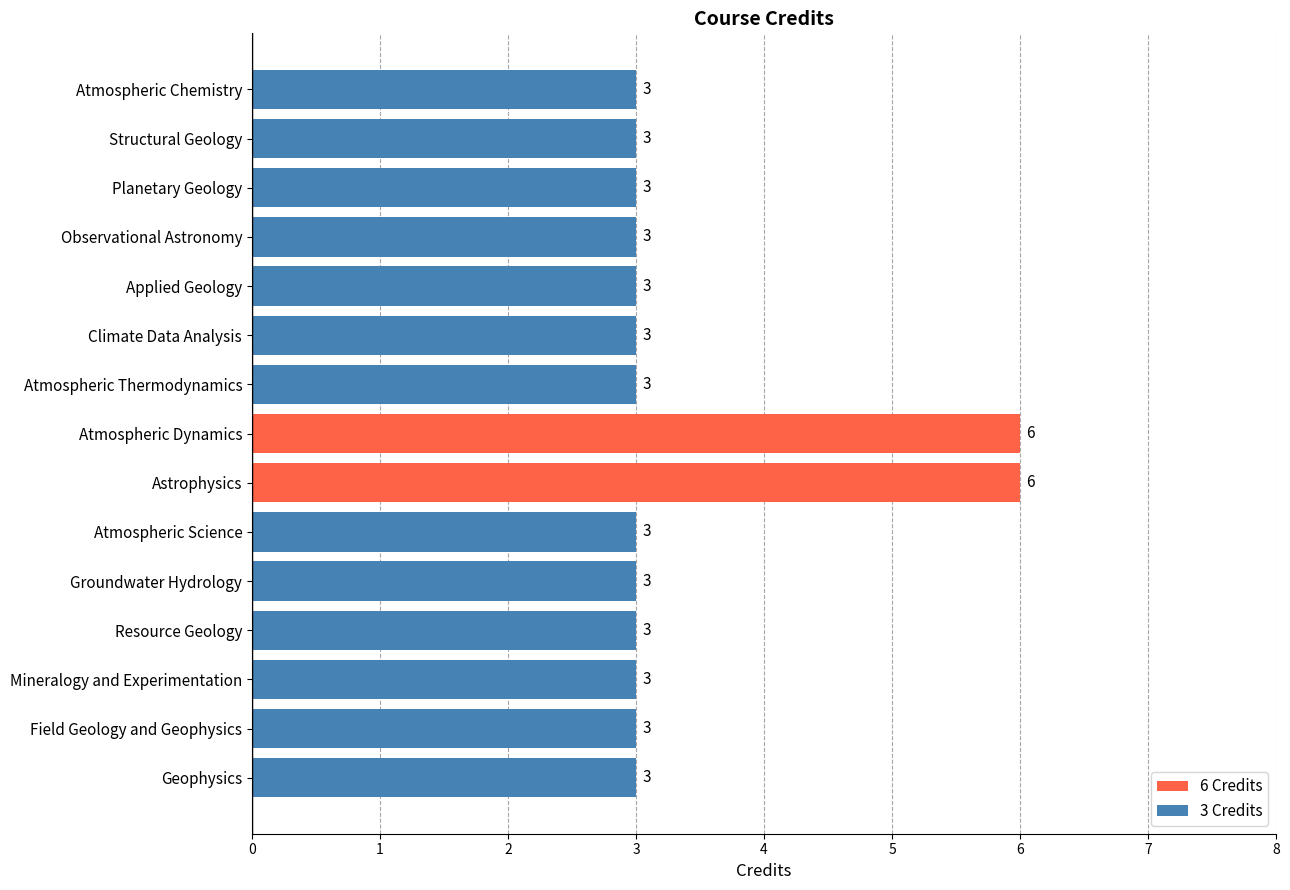

True or false: the data shows 3 at Applied Geology.

True